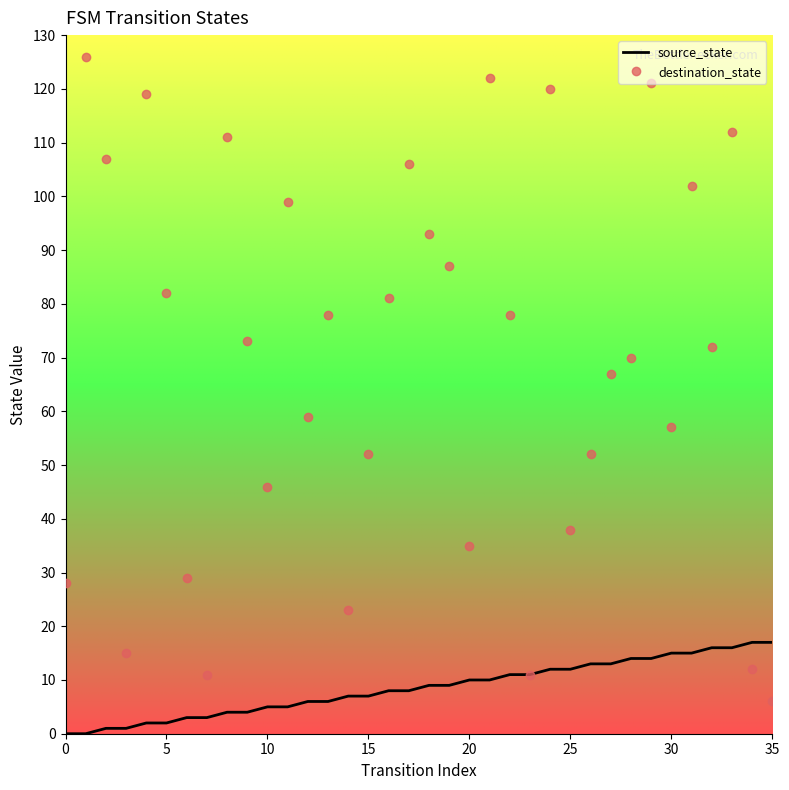

What is the greatest value displayed?

126